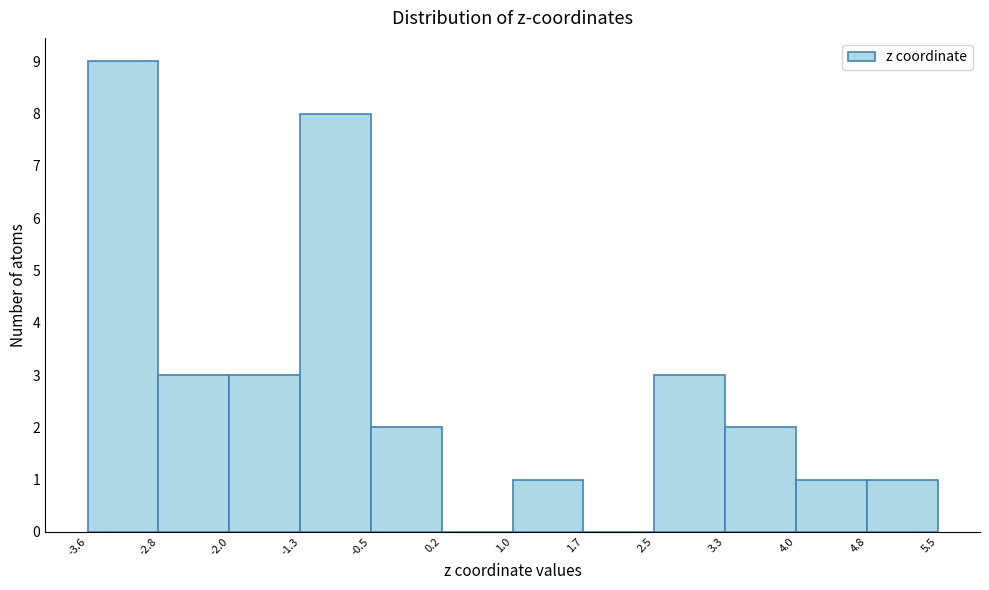

Reading left to right, transcribe this chart: for each bar, give the range it covers on the x-axis and its height. The values are not printed on the chart, so give them approximately, as read against the axis.

-3.6 to -2.8: 9
-2.8 to -2.0: 3
-2.0 to -1.3: 3
-1.3 to -0.5: 8
-0.5 to 0.2: 2
0.2 to 1.0: 0
1.0 to 1.7: 1
1.7 to 2.5: 0
2.5 to 3.3: 3
3.3 to 4.0: 2
4.0 to 4.8: 1
4.8 to 5.5: 1